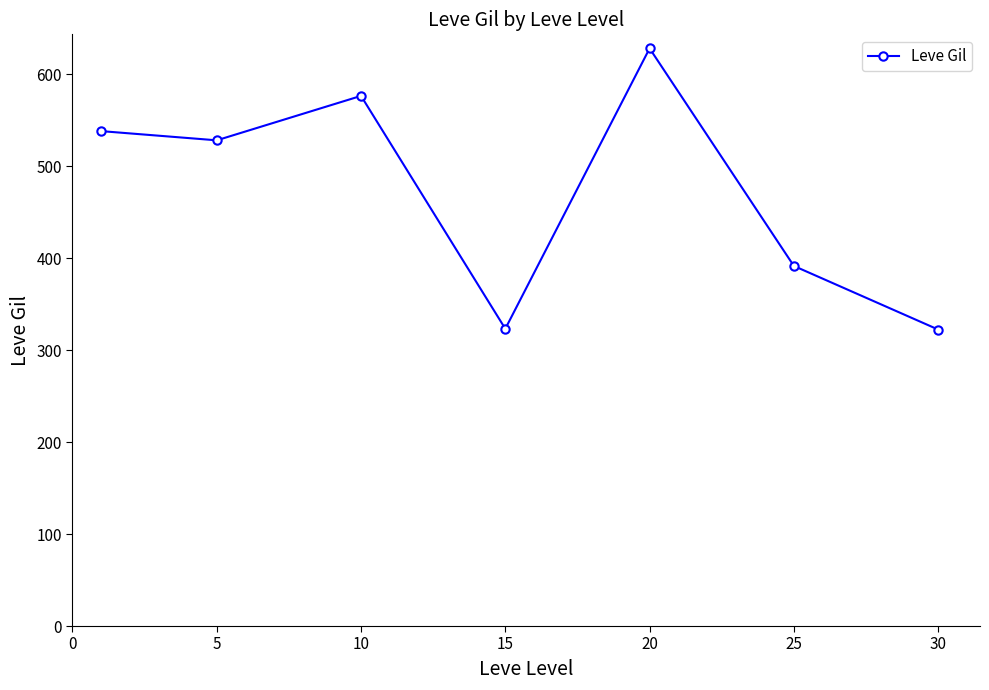

What is the greatest value displayed?

628.3